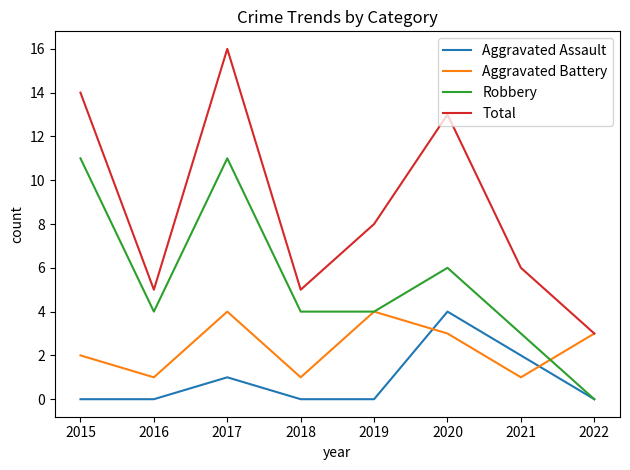

At which category does Total reach its first local valley?

2016